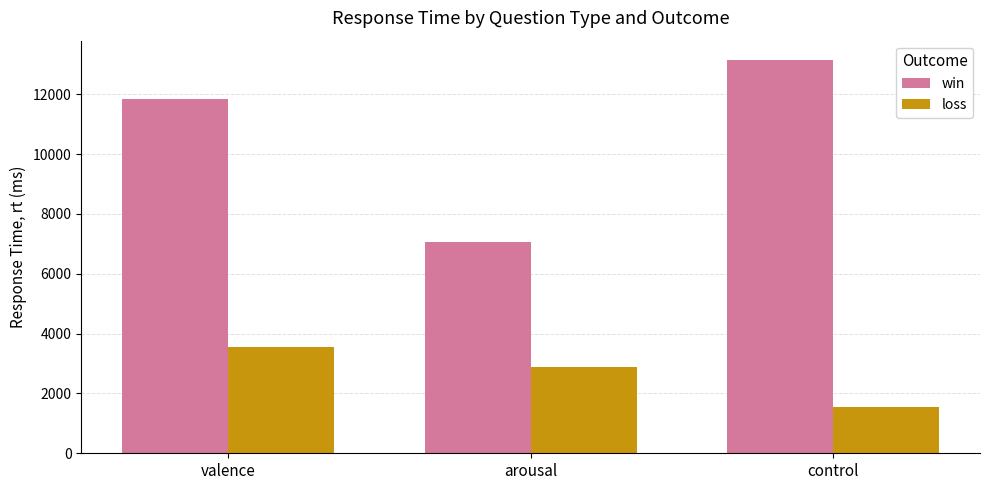

Count the number of data series in this chart.

2